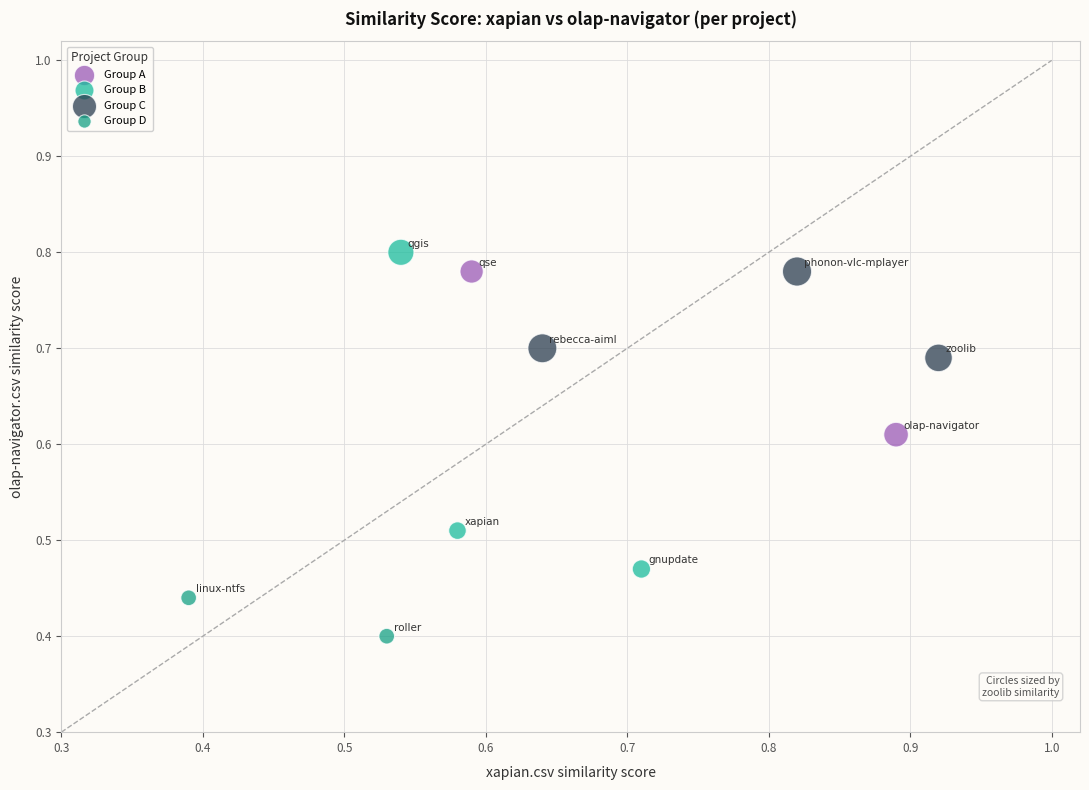

Which series has the largest Y range (max minus min)?

Group B